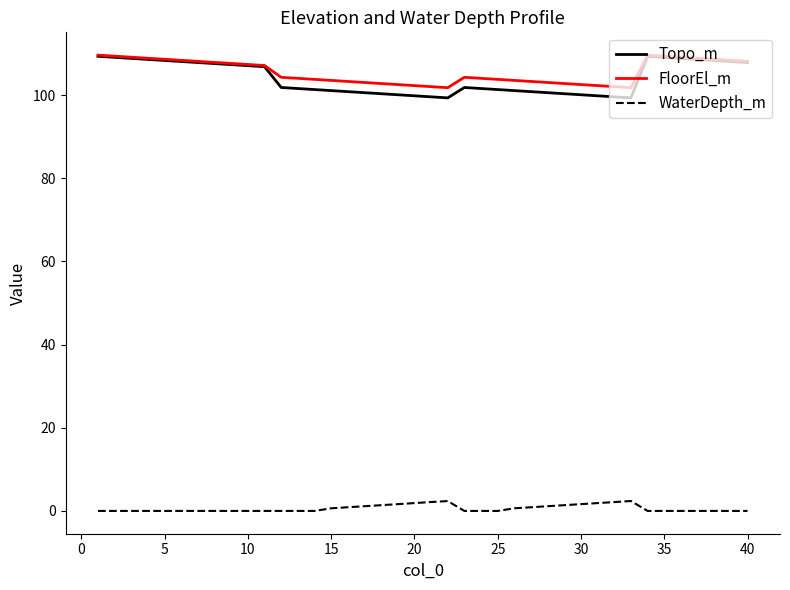

How many series are shown in this chart?

3